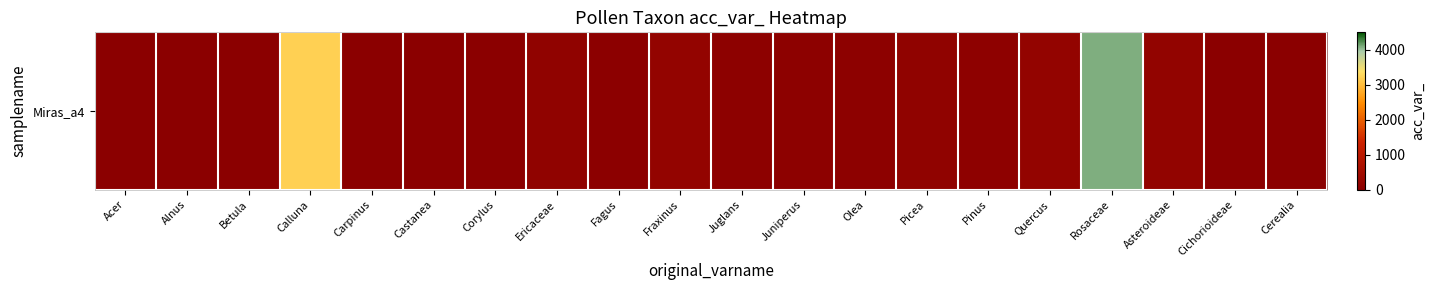

Reading left to right, extract all data points from this chart.

2	5	12	3212	16	19	31	130	42	190	57	58	68	126	75	189	4082	160	25	22